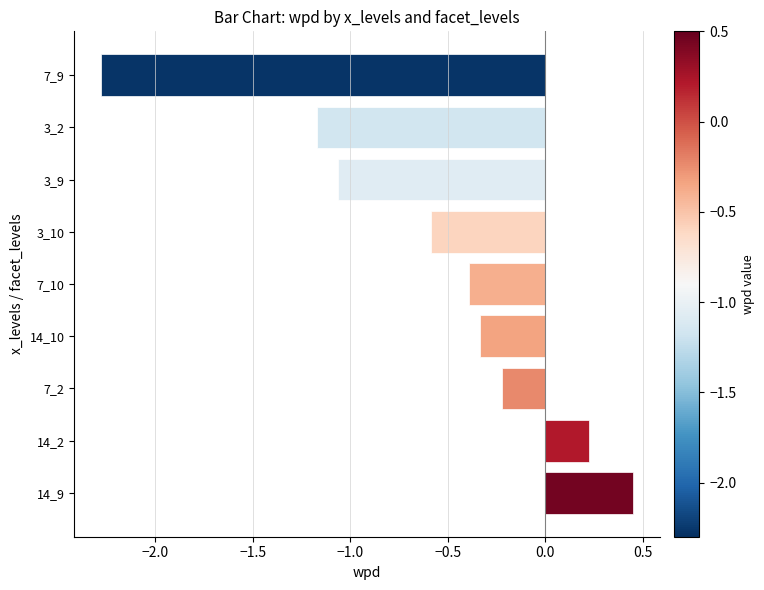

What is the change in value from 3_9 to 7_9?

-1.2